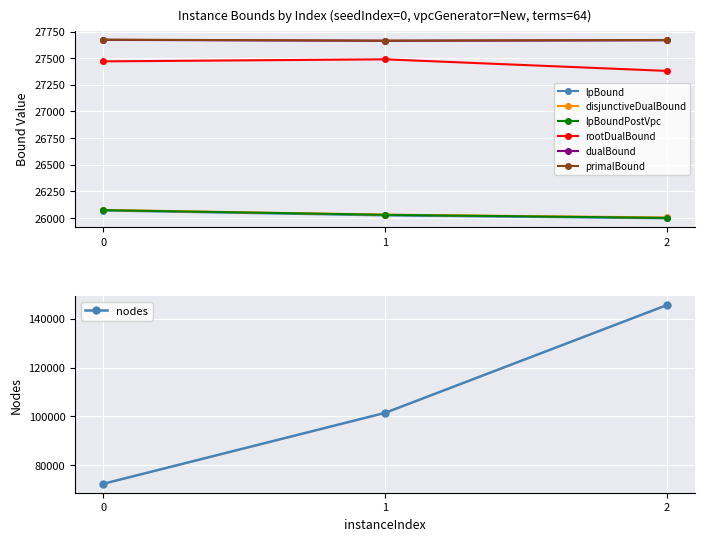

What is the average value of the lpBoundPostVpc series?

26034.0